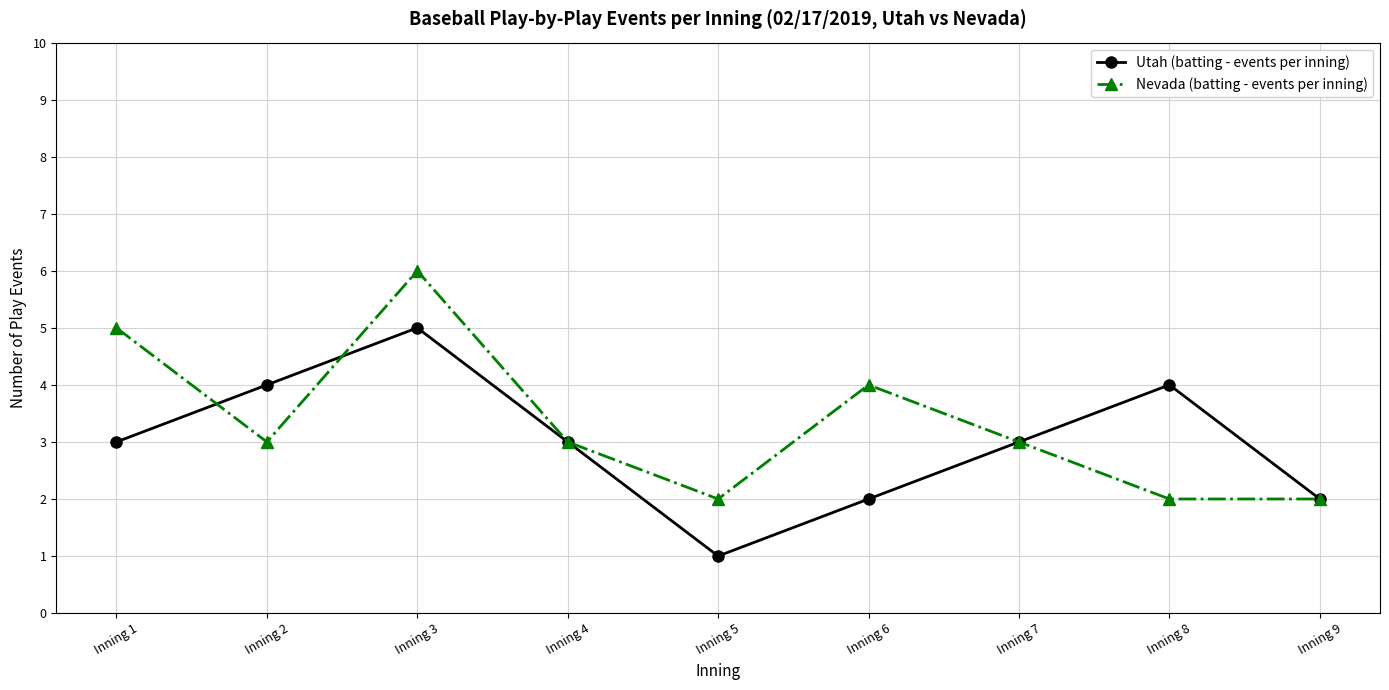

Rank the series by their maximum value, from highest to lowest.

Nevada (batting - events per inning), Utah (batting - events per inning)